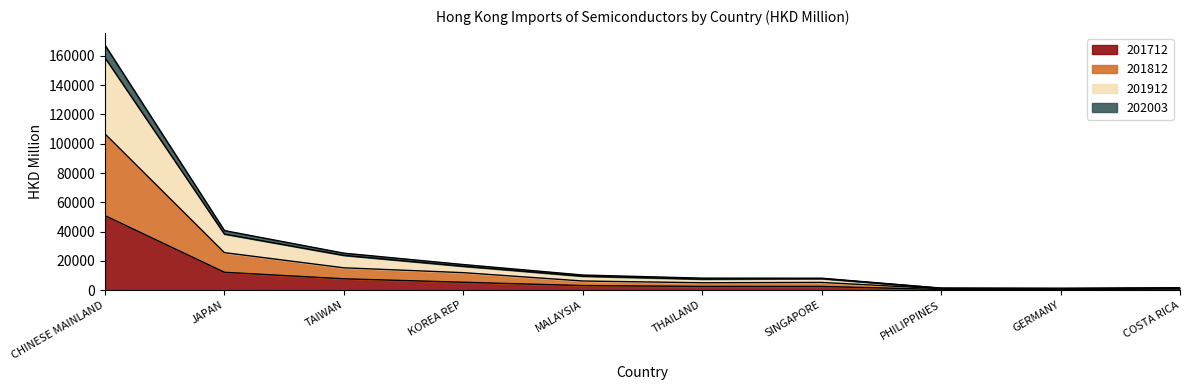

Reading left to right, what are all the values shown in this chart?

201712: 50867.9	12188.0	7741.5	5375.8	3106.5	2526.0	2512.7	459.8	507.0	729.5
201812: 106765.7	25607.5	15246.3	11933.1	6226.7	5030.2	5262.2	973.4	828.4	1166.6
201912: 158821.5	38305.8	23744.9	16297.4	9516.1	7507.3	7858.2	1319.1	1172.2	1520.0
202003: 167395.2	40668.3	25248.9	17476.3	10313.6	8187.7	8140.8	1374.2	1217.8	1557.6